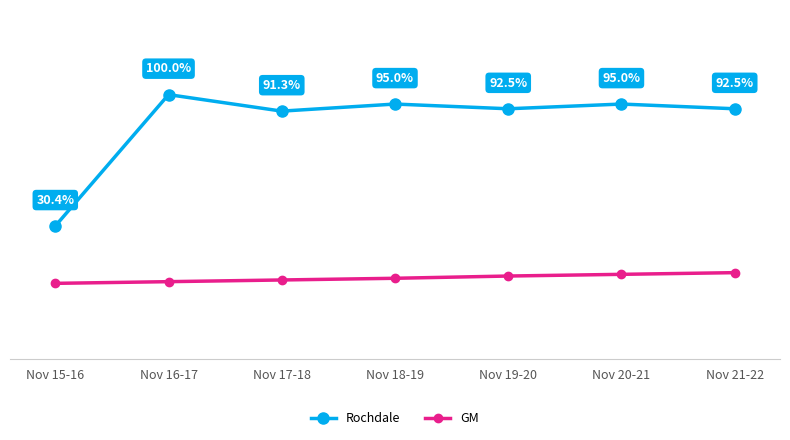

What is the label of the 1st point from the left?

Nov 15-16